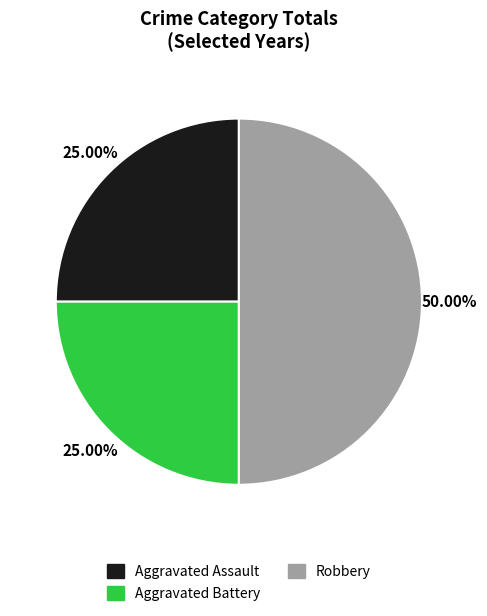

How many slices are in this pie chart?

3